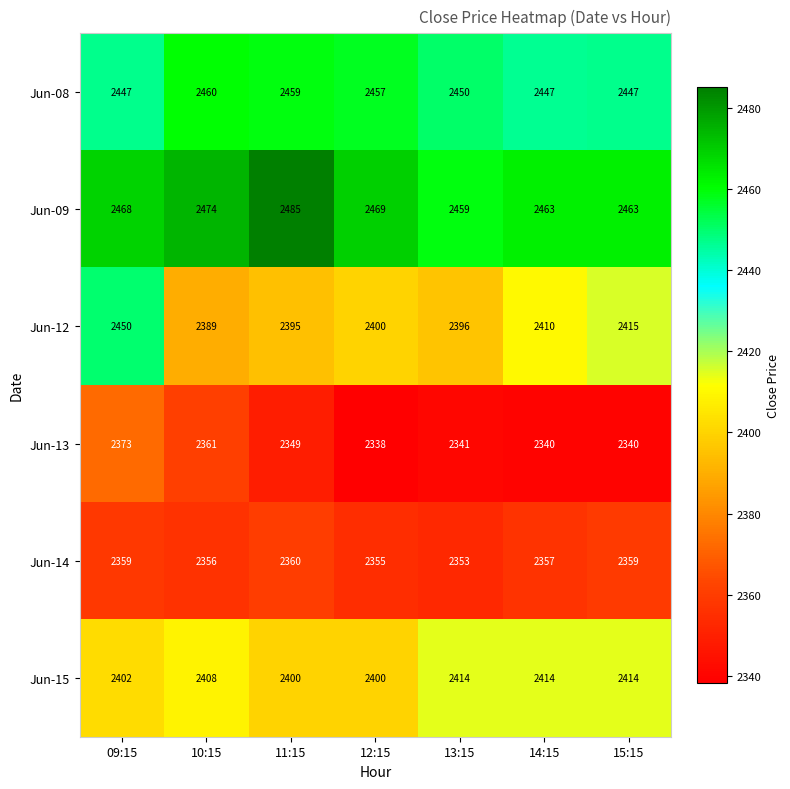

True or false: Jun-14 has a value of 2355 at 12:15.

True